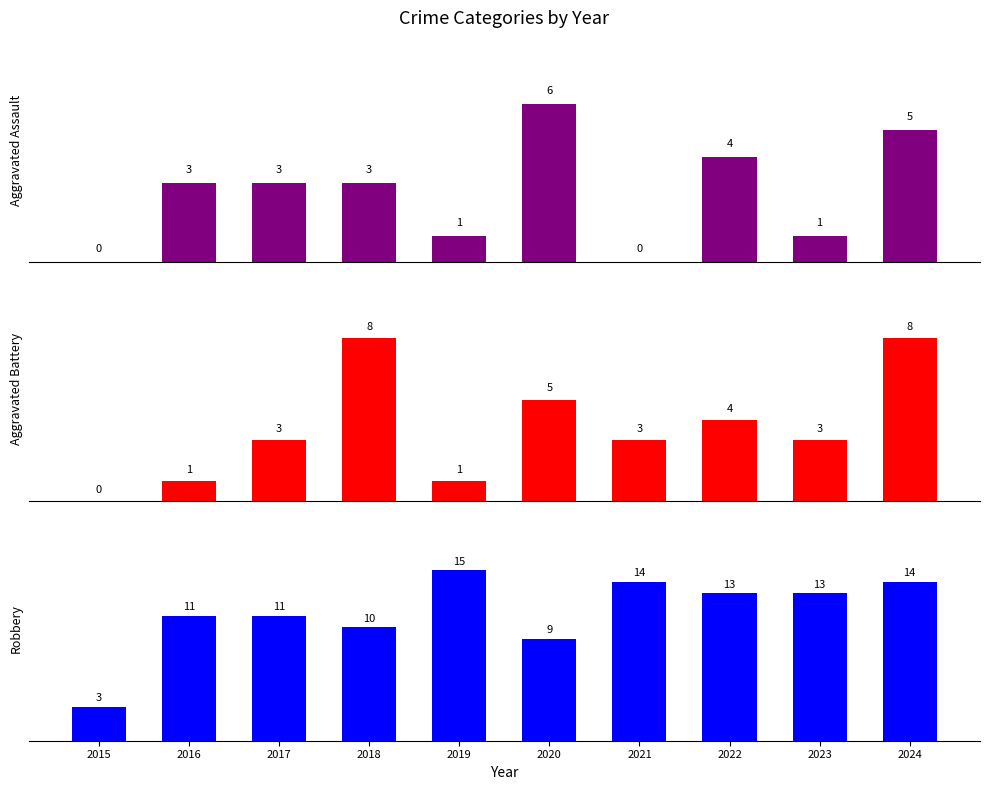

Is the value of Aggravated Battery at 2023 greater than the value of Aggravated Assault at 2017?

No